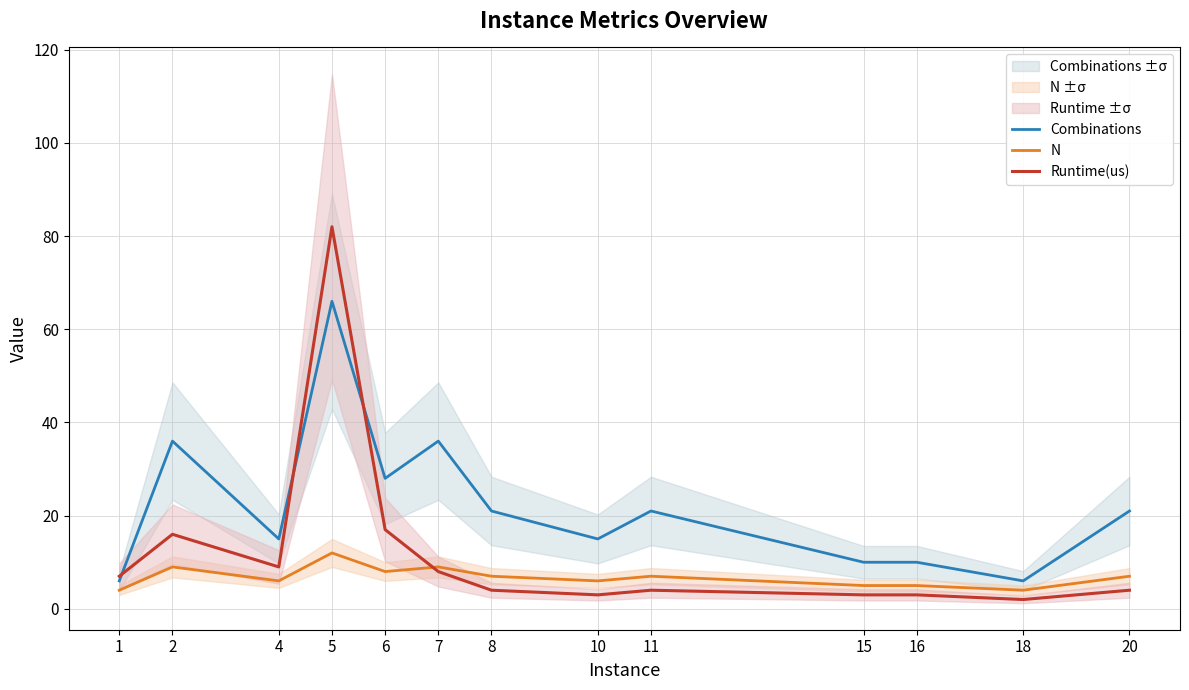

How many times do Combinations and Runtime(us) cross each other?

3